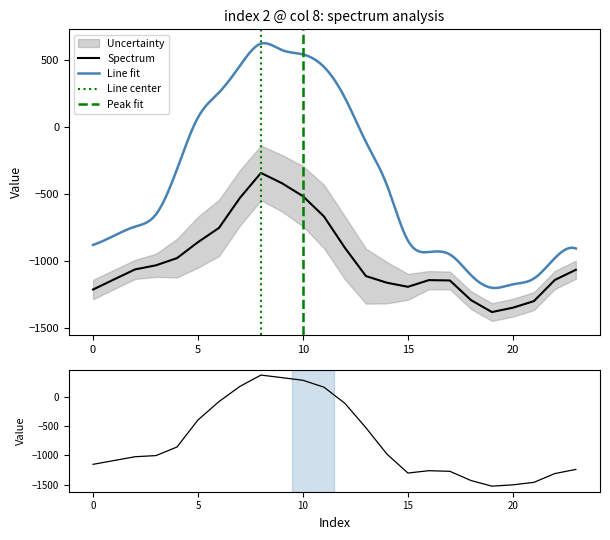

Which label corresponds to the largest value in the chart?

8